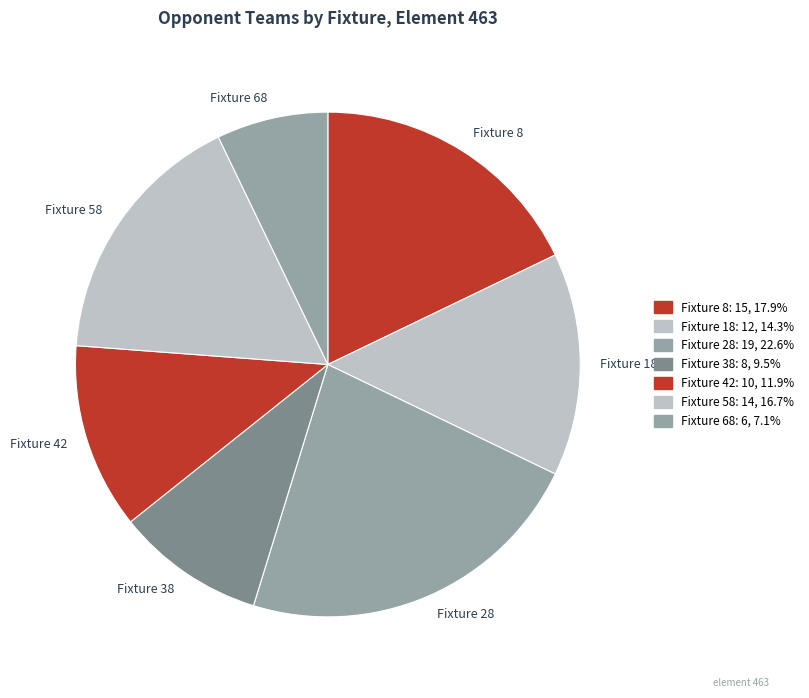

How many slices are in this pie chart?

7